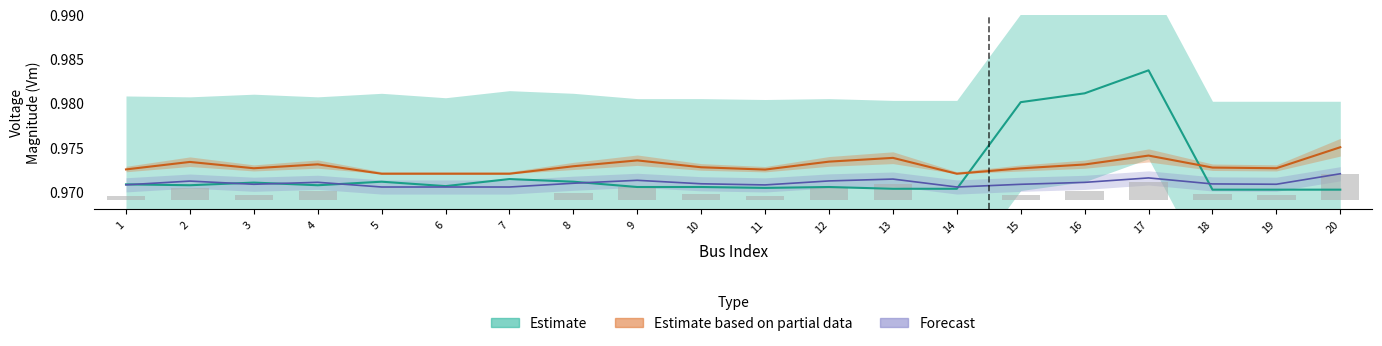

At which label does Pd_upper reach its minimum?

5